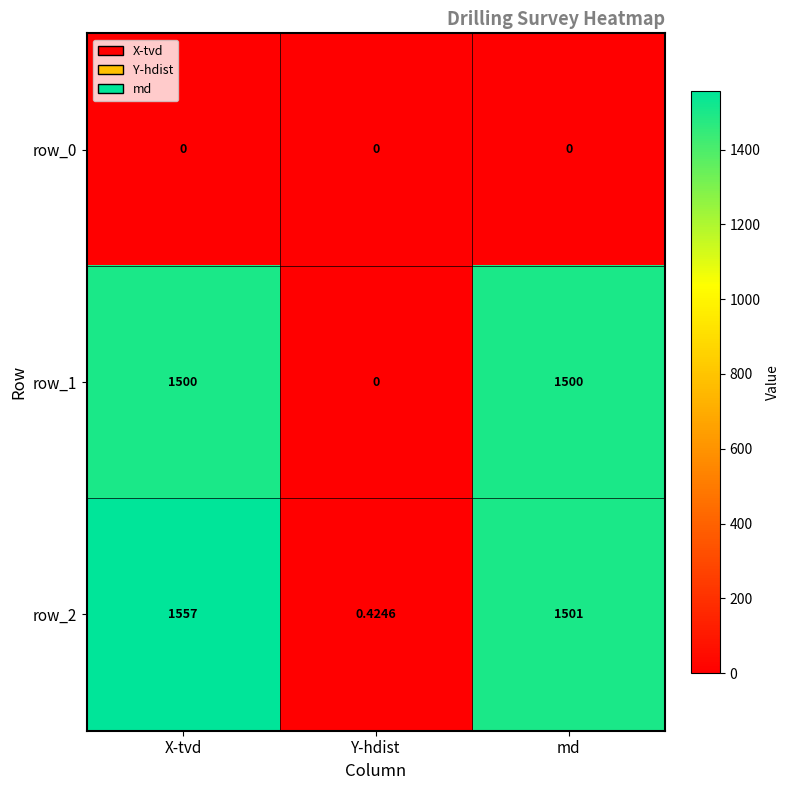

Where does the row_2 series first go above 1501?

X-tvd